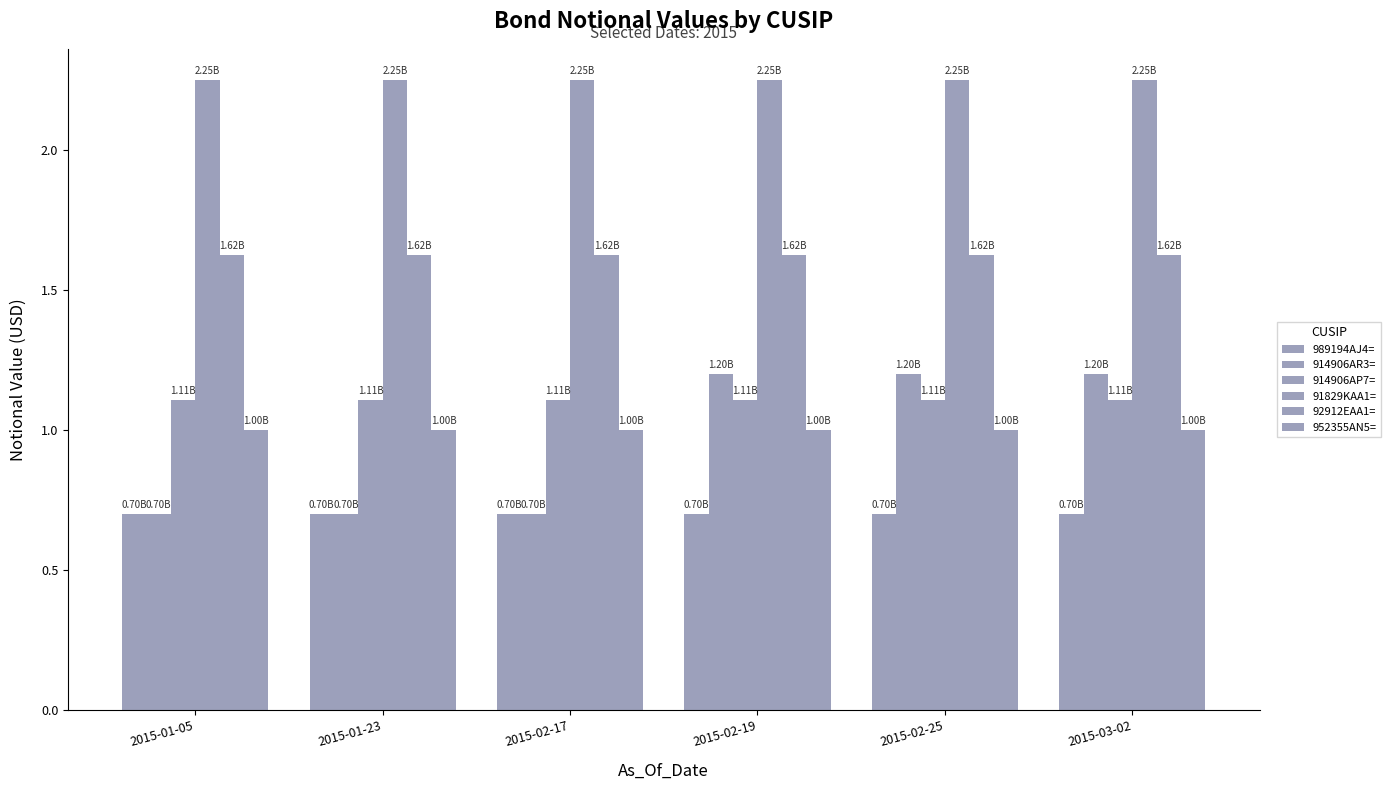

Are the bars grouped side by side (vs. stacked)?

Yes